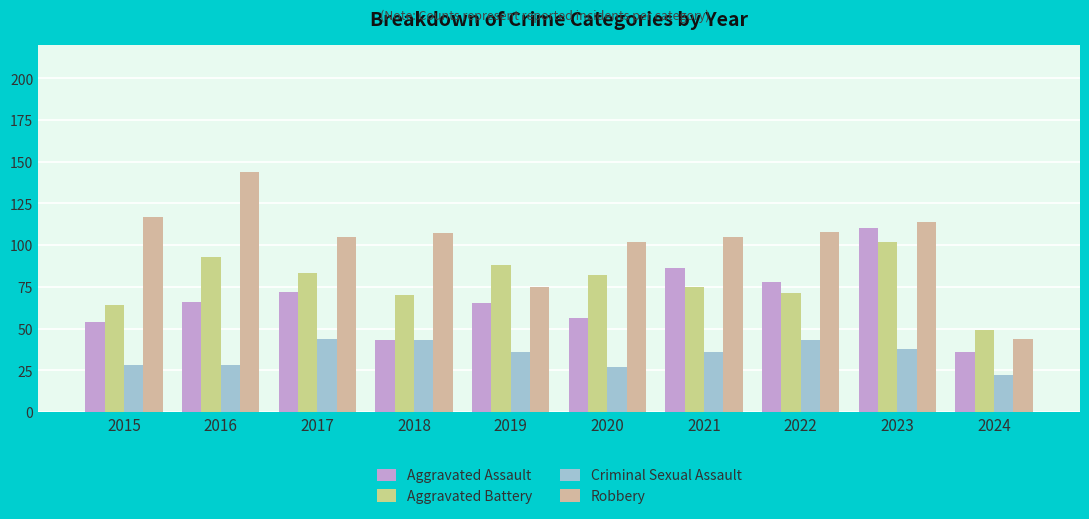

How many bars are there in total?

40